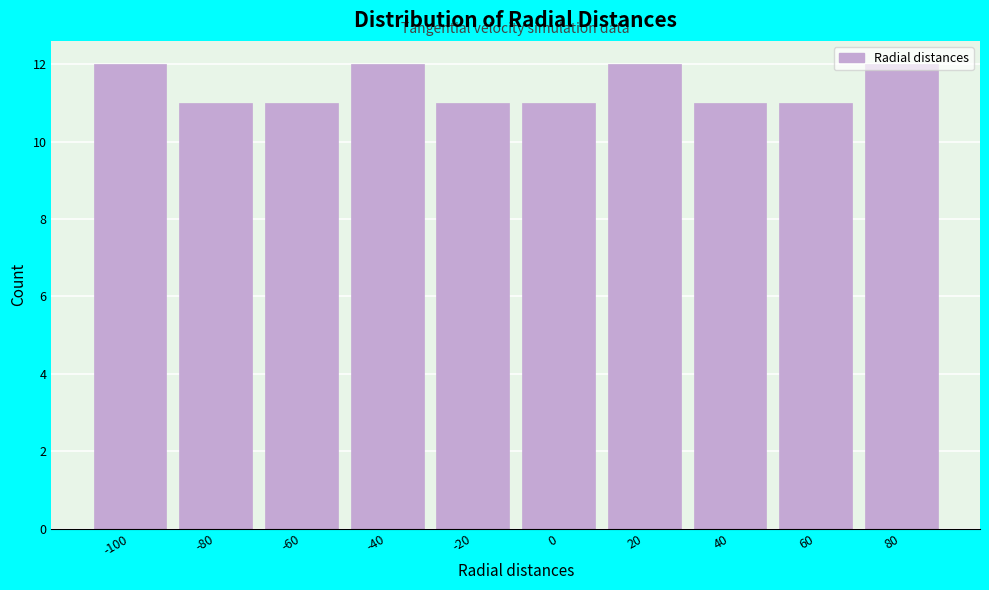

Approximately how many times larger is the value at 80 compared to -40?

1.0